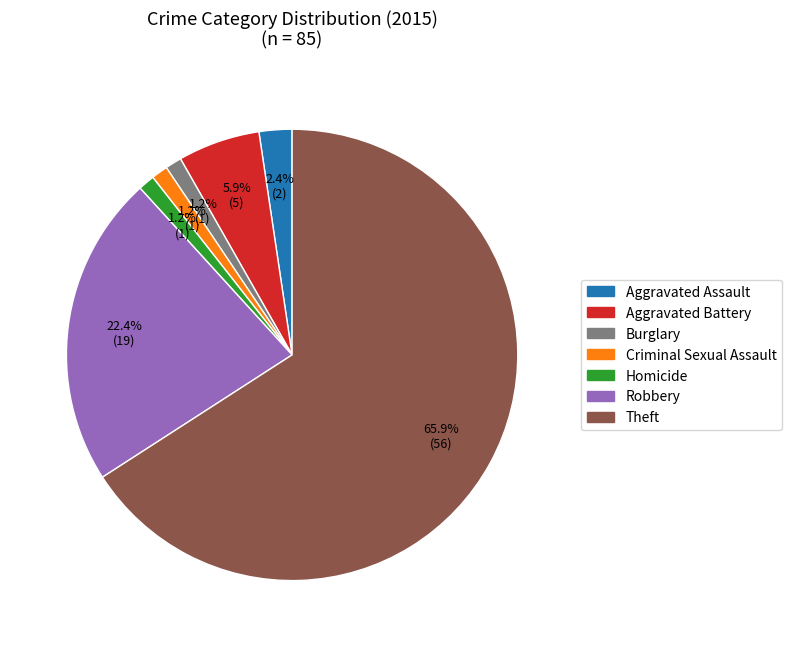

How many segments does this pie chart have?

7